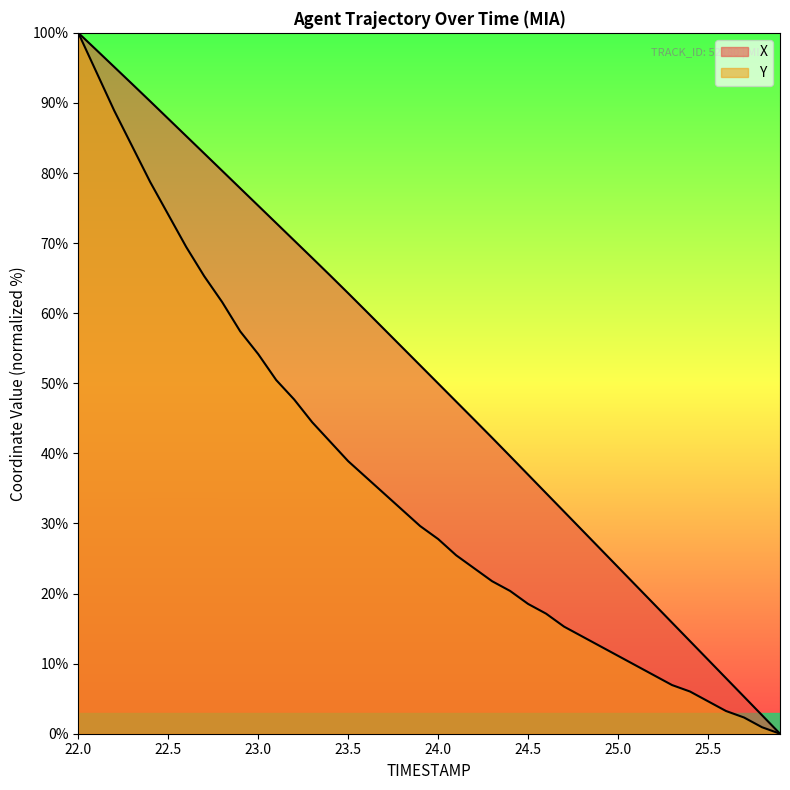

What is the value of the X point at the 35th from the left?

13.2